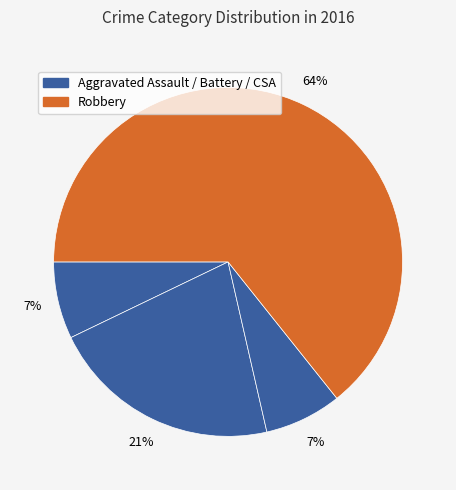

How many segments does this pie chart have?

4